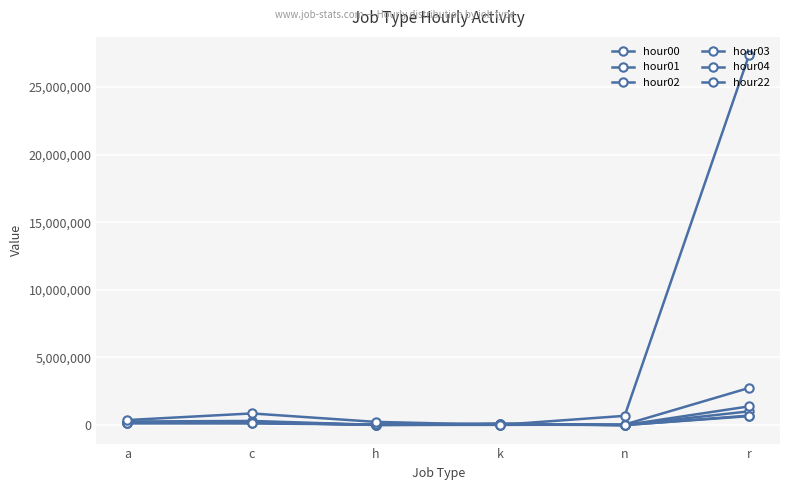

At which label does hour00 first exceed 266513?

c